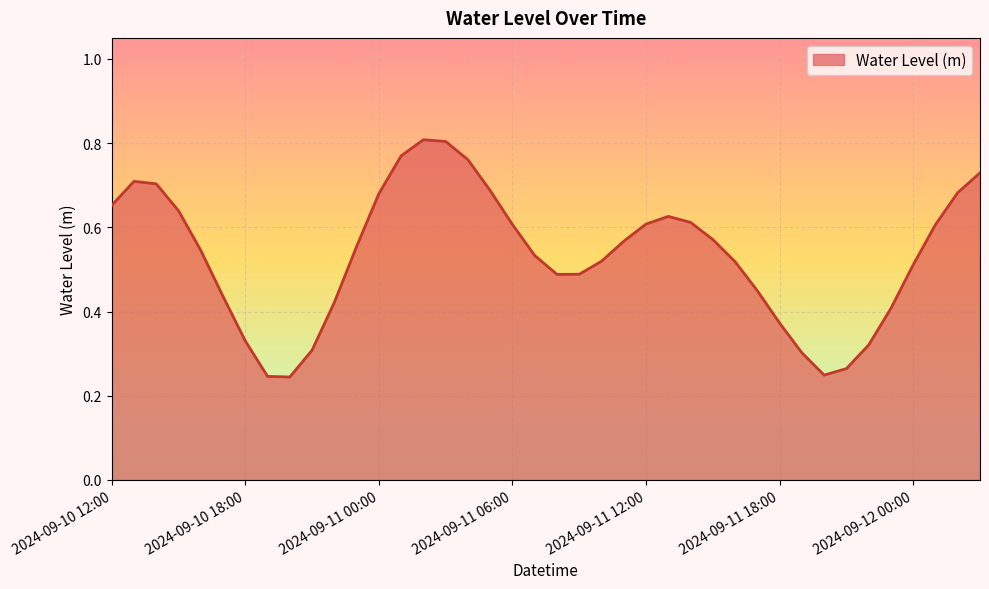

At which label is the value closest to 0?

2024-09-10 20:00